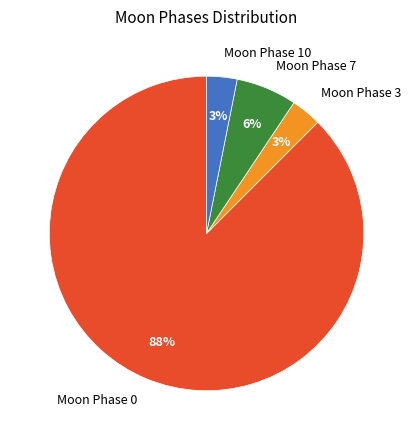

How many slices are in this pie chart?

4